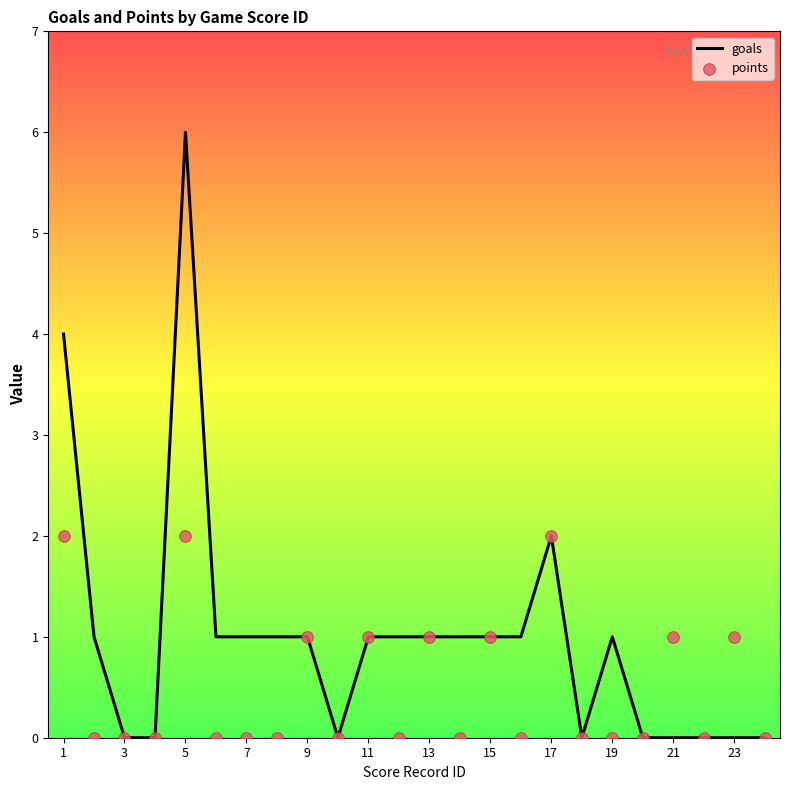

Which series reaches the minimum Y coordinate?

goals